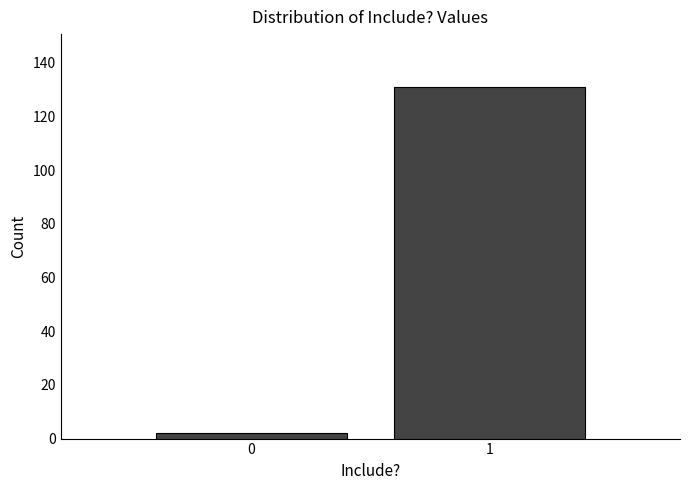

Reading left to right, extract all data points from this chart.

2	131